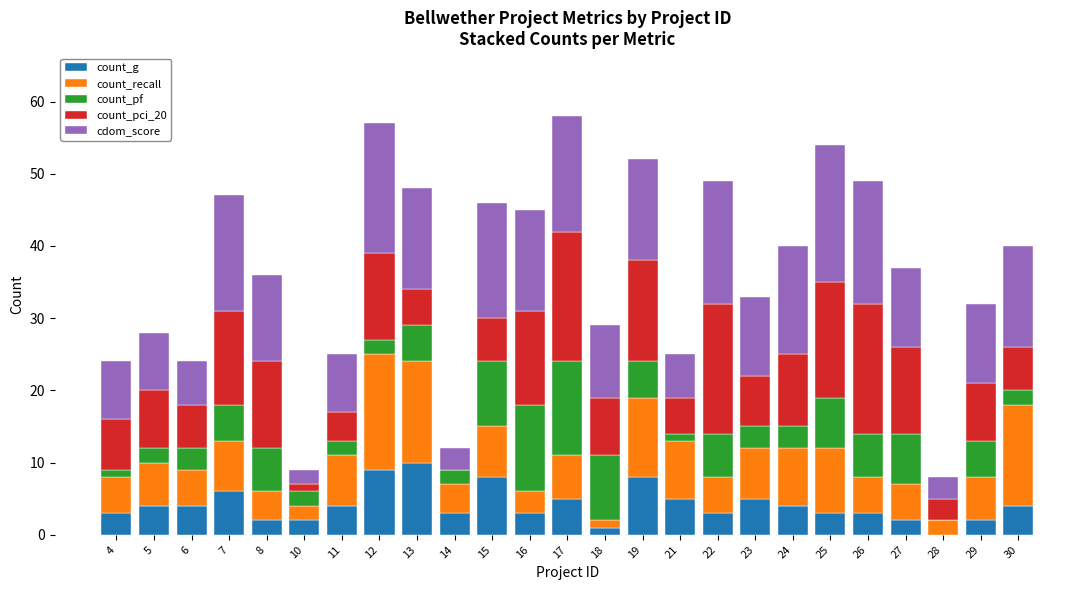

What is the total value across all series at 27?

37